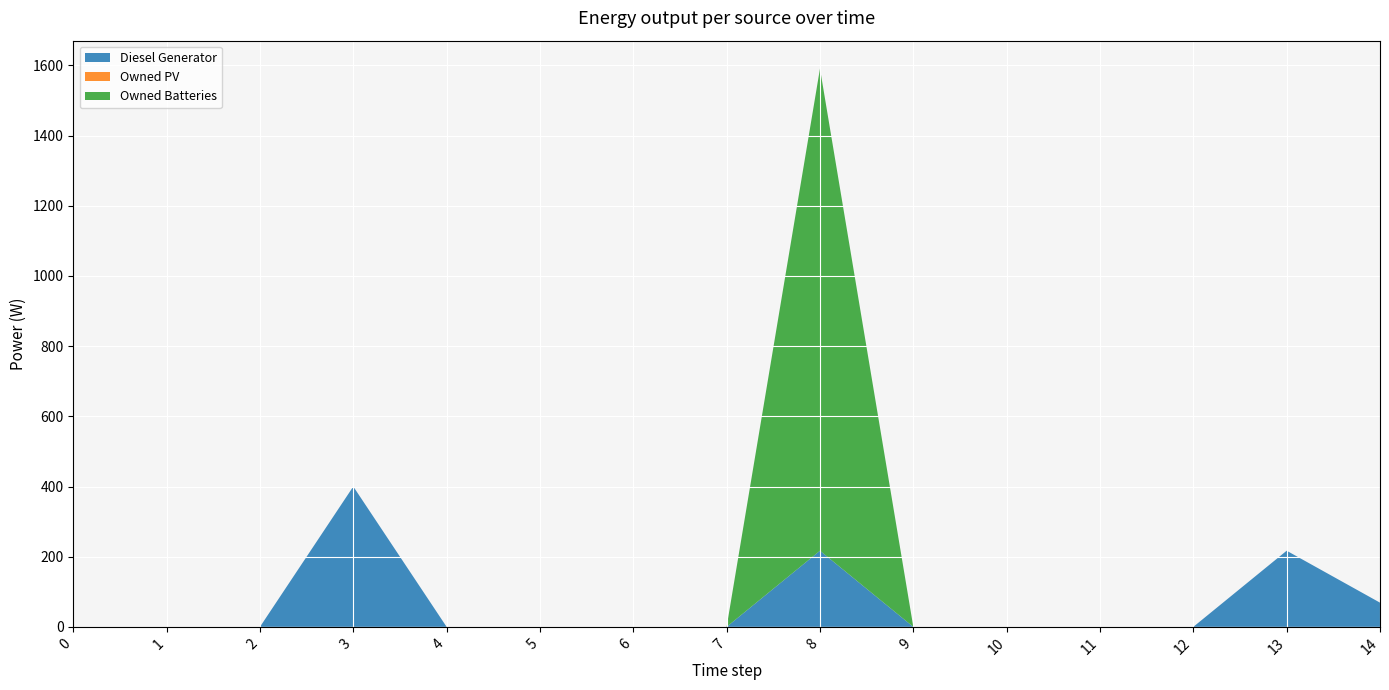

Reading left to right, what are all the values shown in this chart?

Diesel Generator: 0=0	1=0	2=0	3=400	4=0	5=0	6=0	7=0	8=217	9=0	10=0	11=0	12=0	13=217	14=69
Owned PV: 0=0	1=0	2=0	3=0	4=0	5=0	6=0	7=0	8=0	9=0	10=0	11=0	12=0	13=0	14=0
Owned Batteries: 0=0	1=0	2=0	3=0	4=0	5=0	6=0	7=0	8=1374	9=0	10=0	11=0	12=0	13=0	14=0